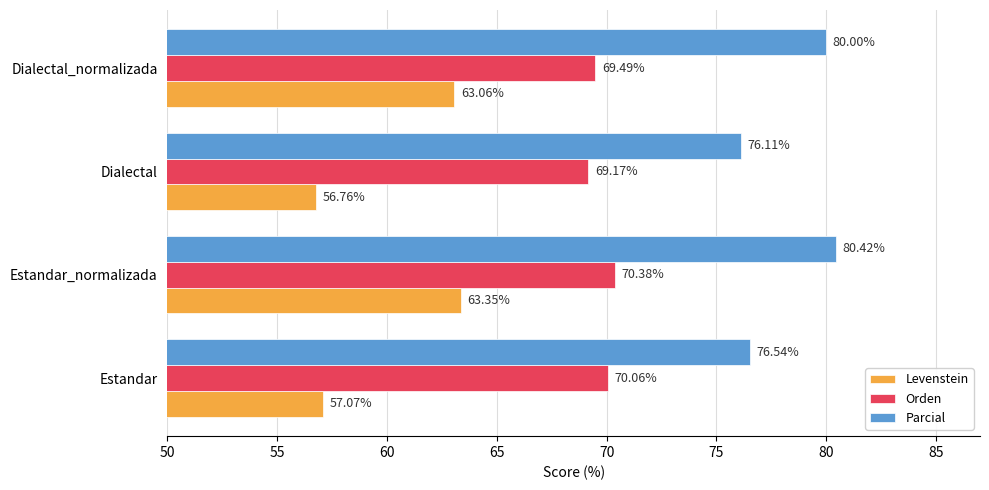

List the series in order of their overall mean, highest first.

Parcial, Orden, Levenstein